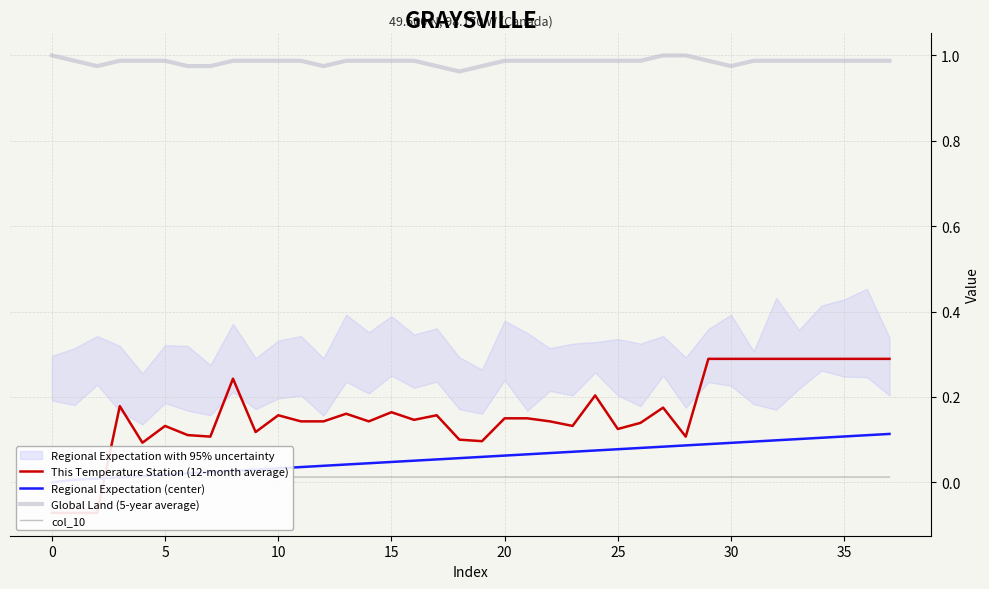

True or false: This Temperature Station (12-month average) and Global Land (5-year average) cross at least once.

False